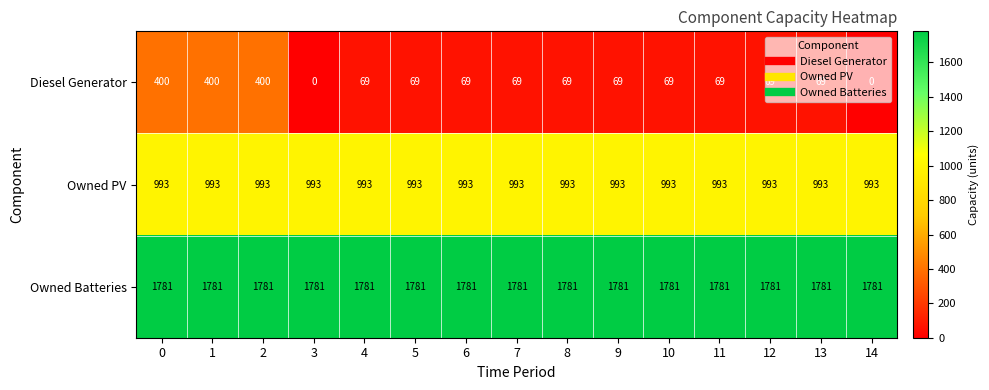

Read the Diesel Generator value at 4.

69